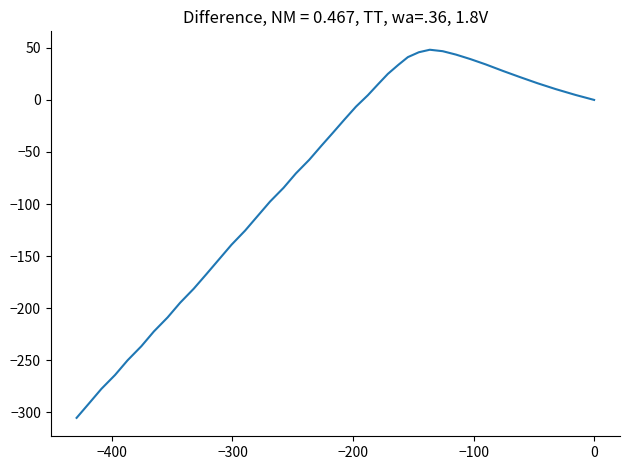

What is the average value?

-77.1